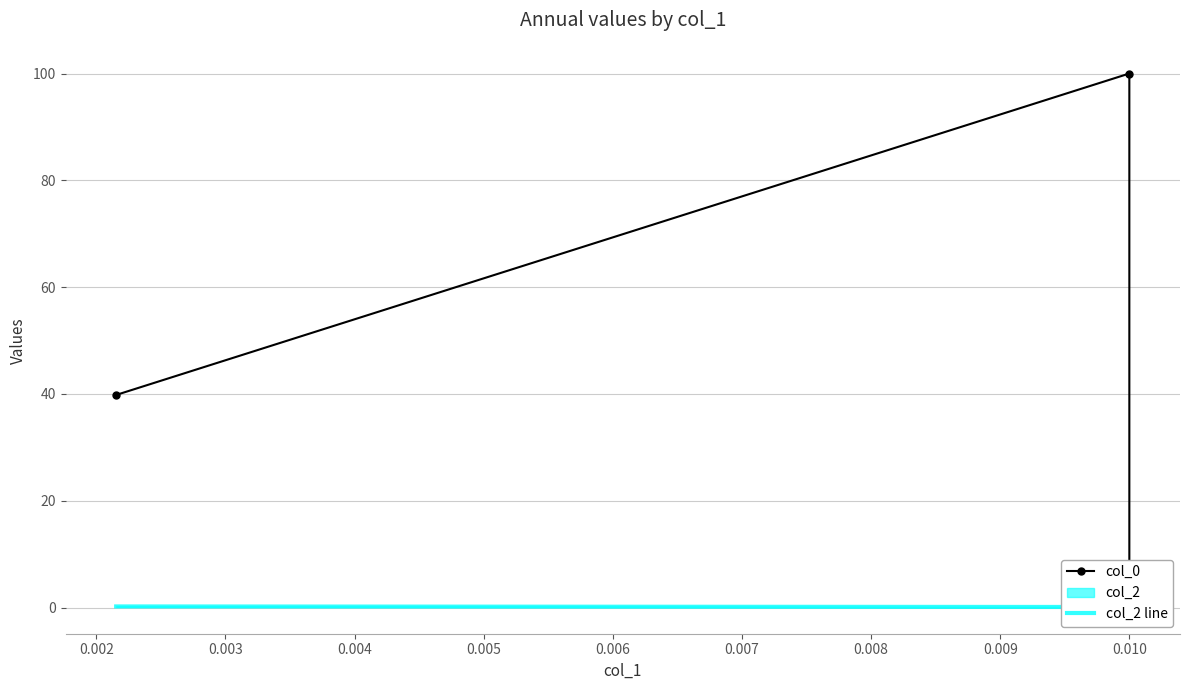

Is it true that col_2 line equals 0.2 at 0.003?

True